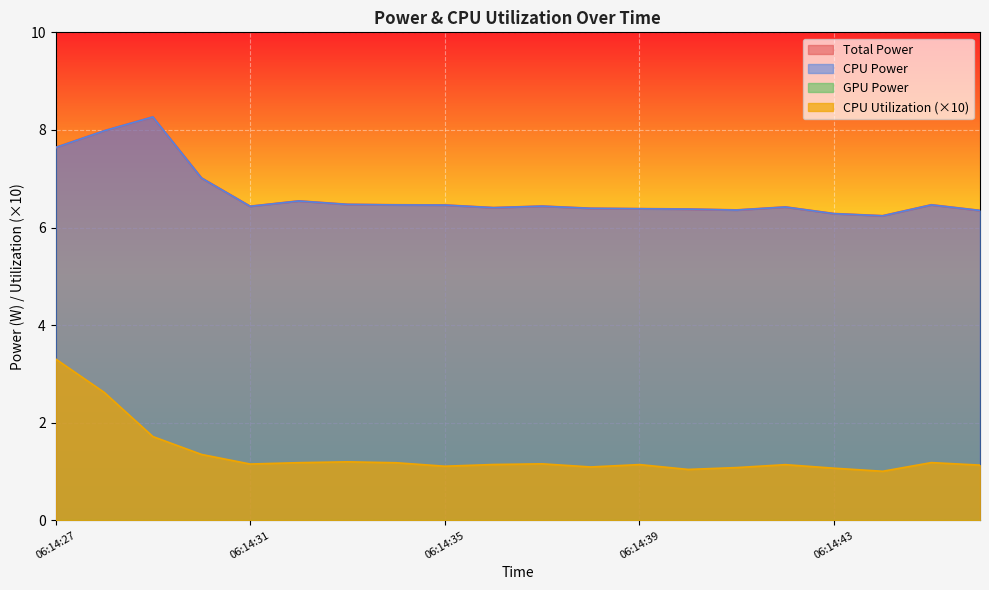

True or false: Total Power has a value of 6.5 at 06:14:33.

True